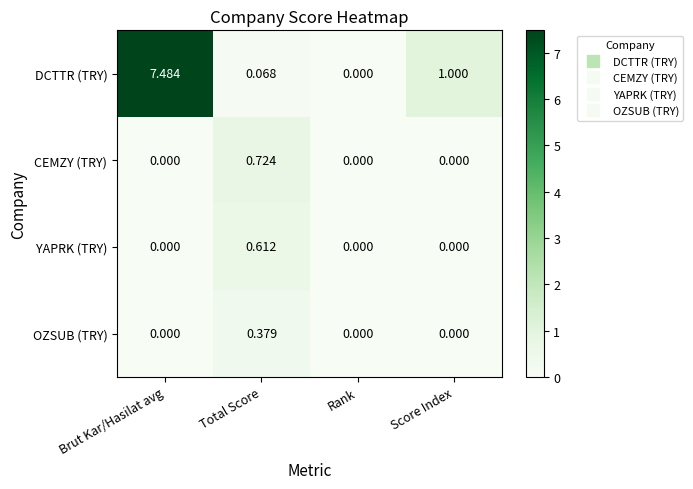

At which category does the chart reach its peak across all series?

Brut Kar/Hasilat avg